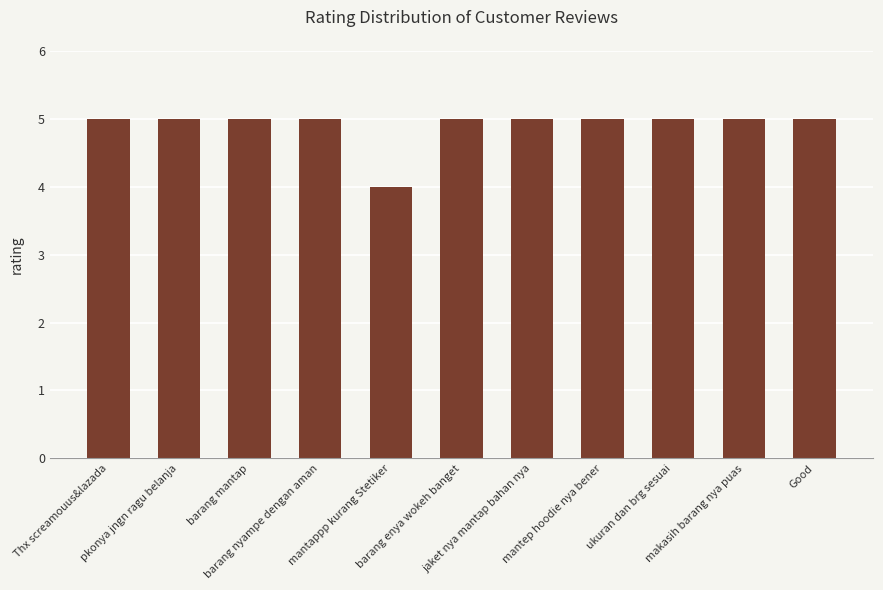

What is the label of the 7th bar from the left?

jaket nya mantap bahan nya